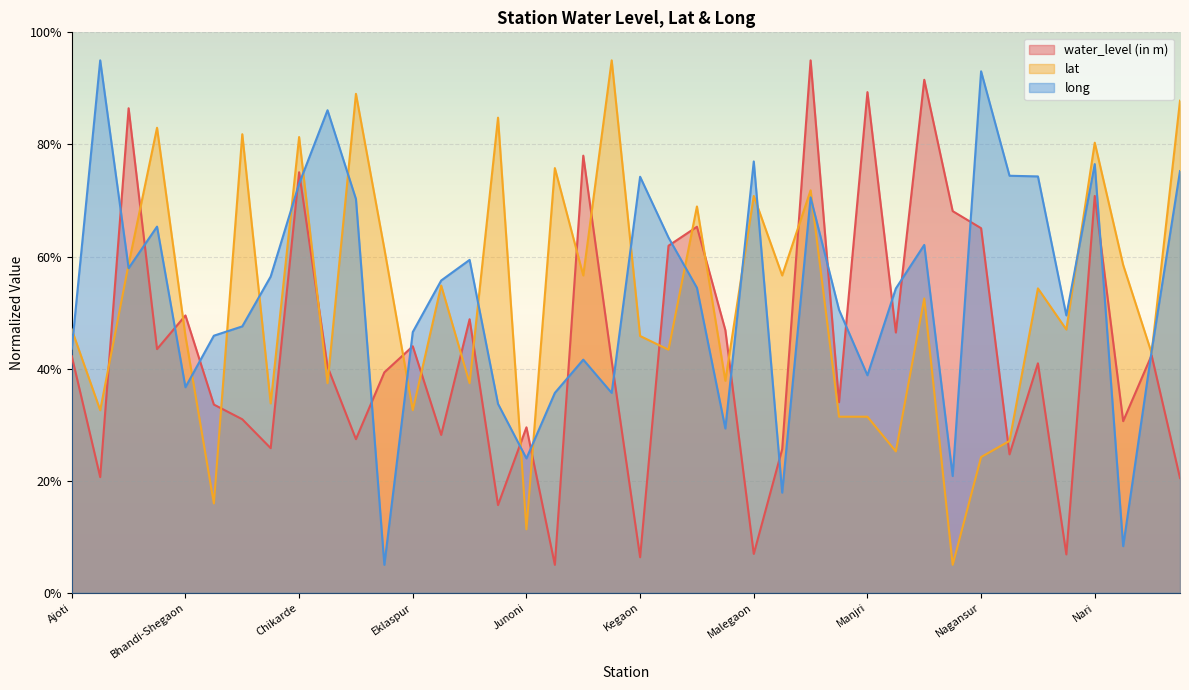

Which category has the lowest value in the long series?

Dharmpuri